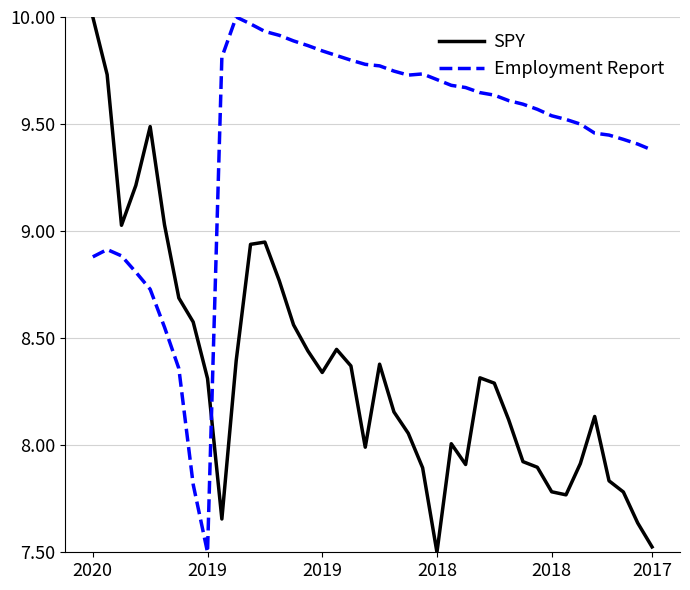

How many times do SPY and Employment Report cross each other?

1